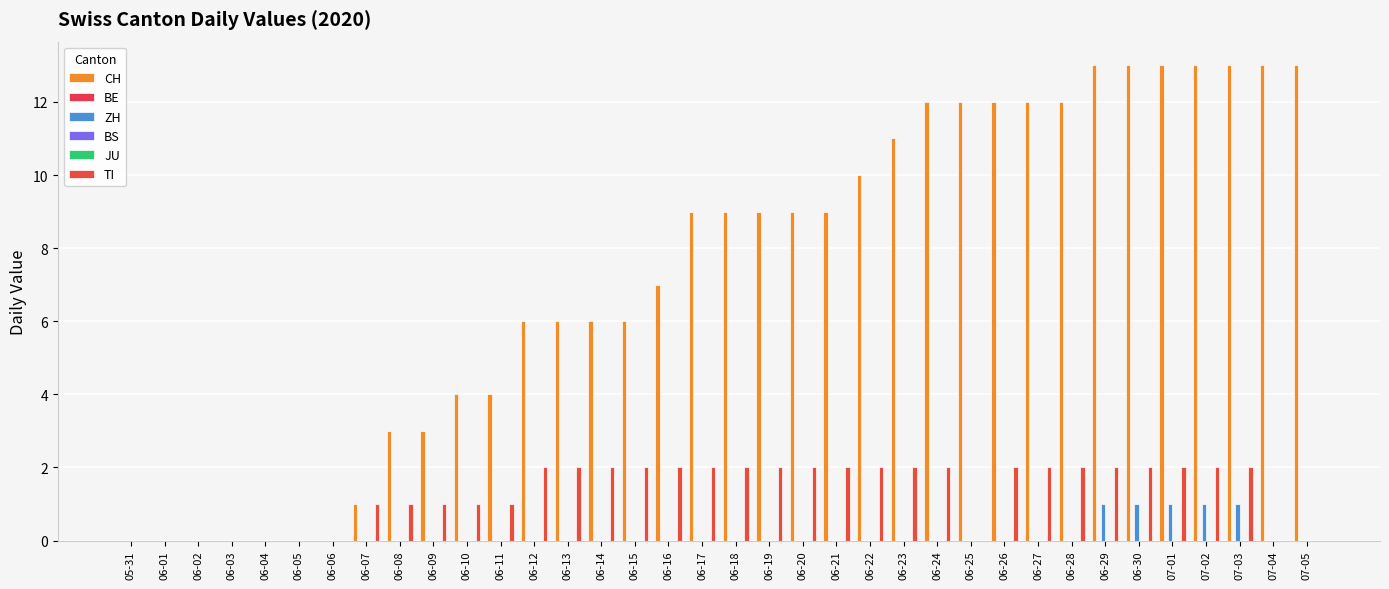

Which series changed the most between 06-02 and 06-05?

CH